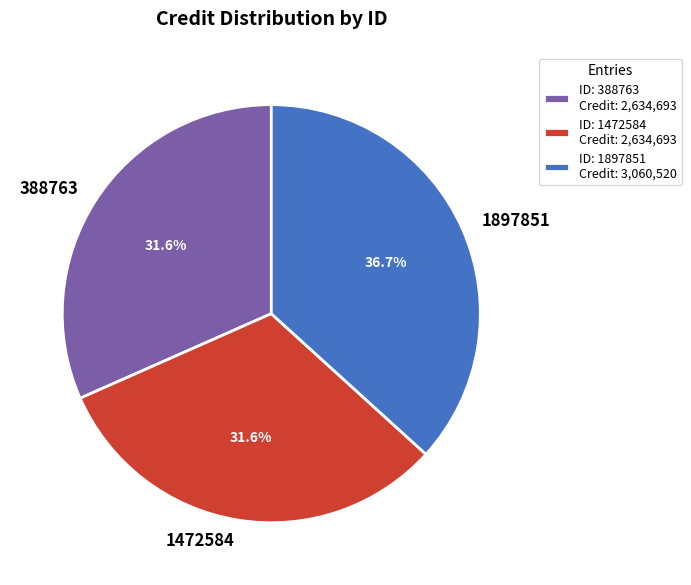

What percentage is NOT represented by 388763?

68.4%